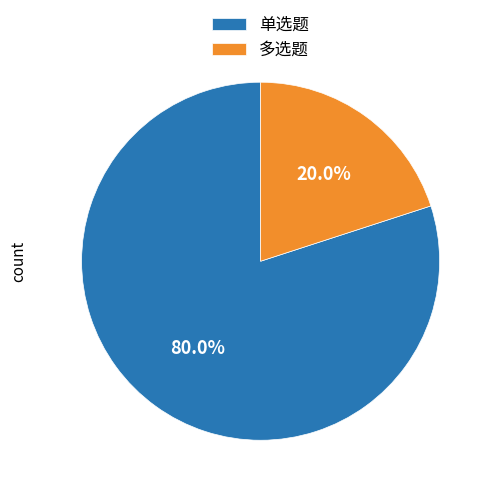

How many segments does this pie chart have?

2